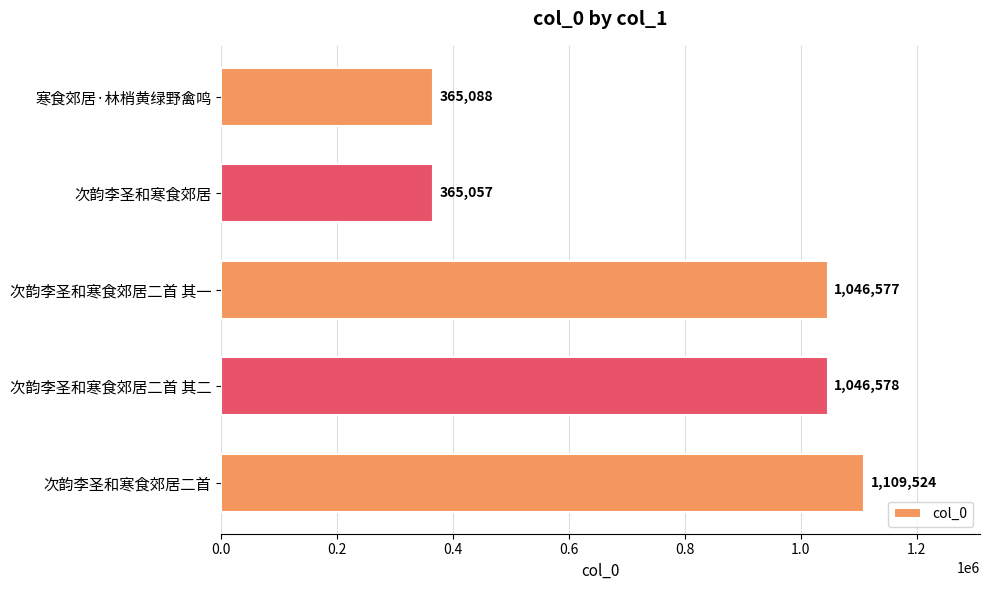

The value at 次韵李圣和寒食郊居 is 557901. True or false?

False